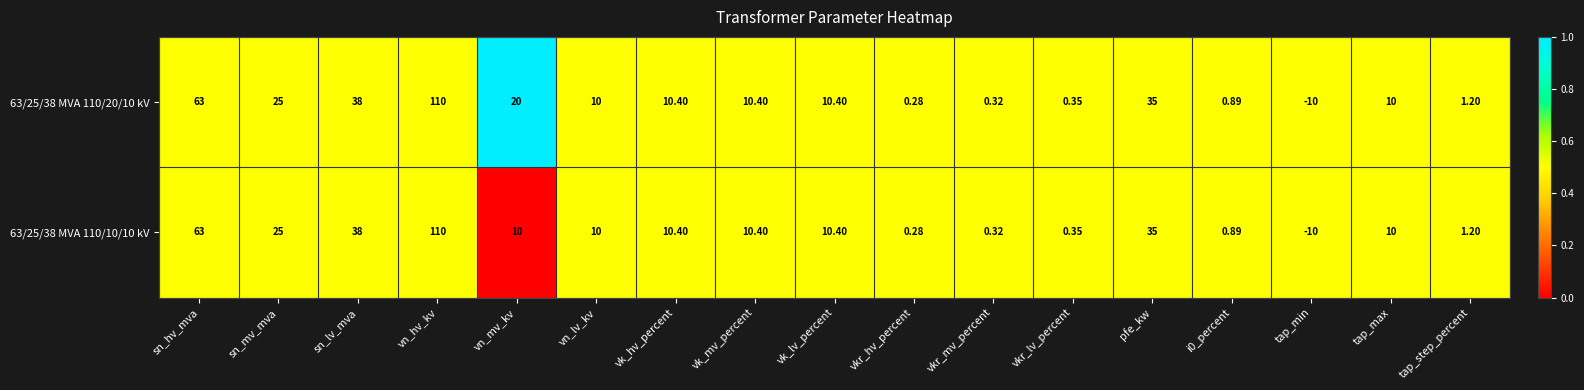

At which label is 63/25/38 MVA 110/20/10 kV closest to 50?

sn_lv_mva